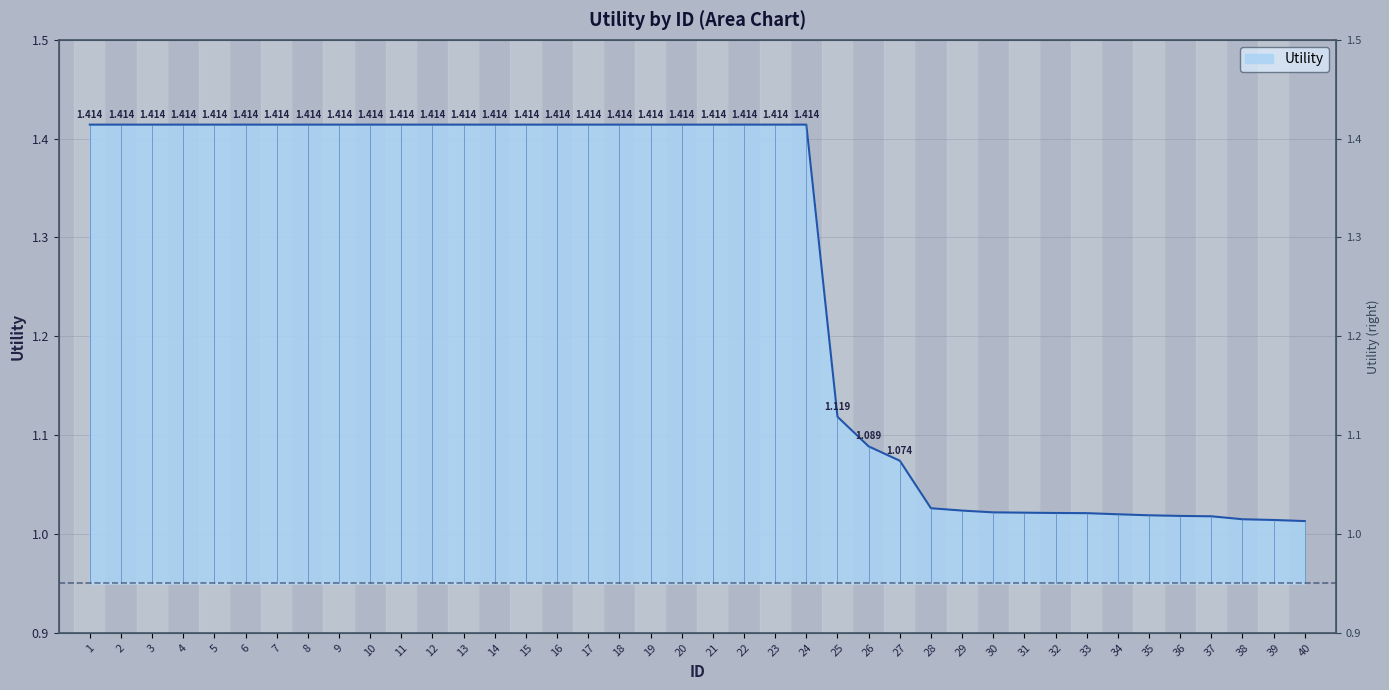

What is the sum of all values?

50.5